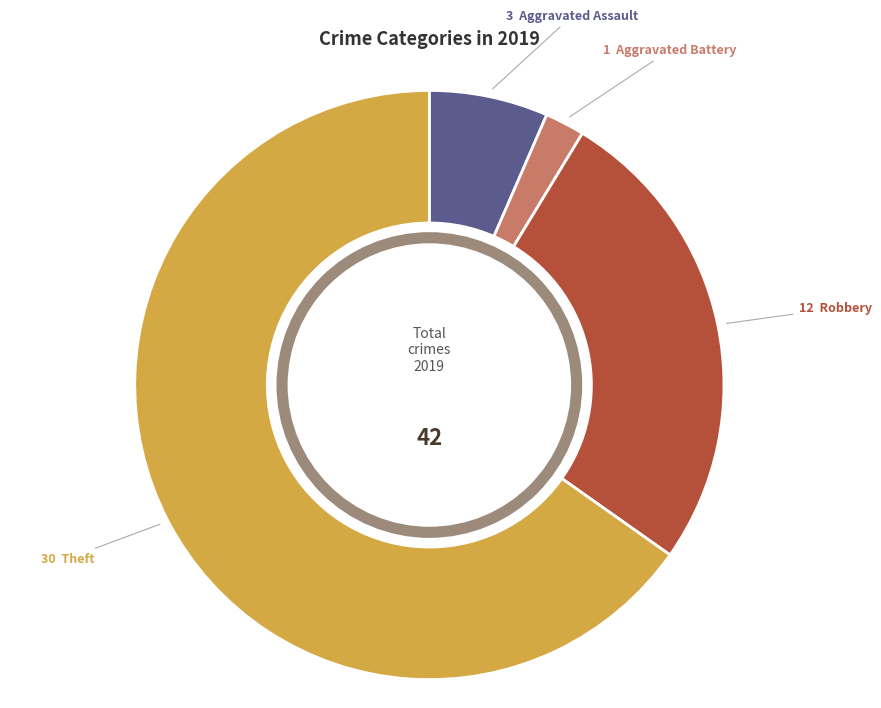

Does any single category account for the majority?

Yes